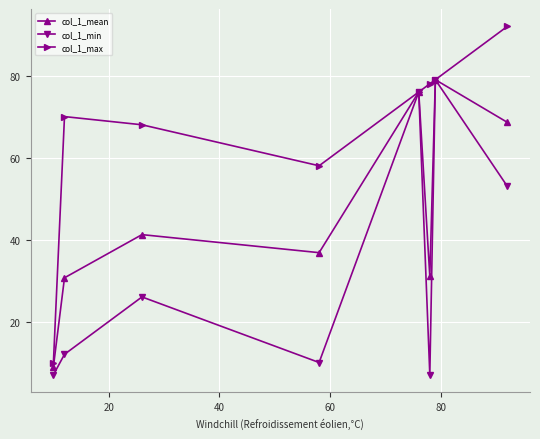

At how many categories does at least one series exceed 51?

7